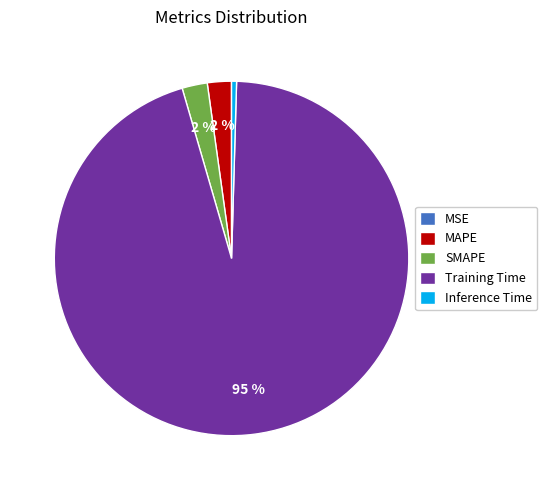

Combined, do Inference Time and Training Time account for over 50%?

Yes